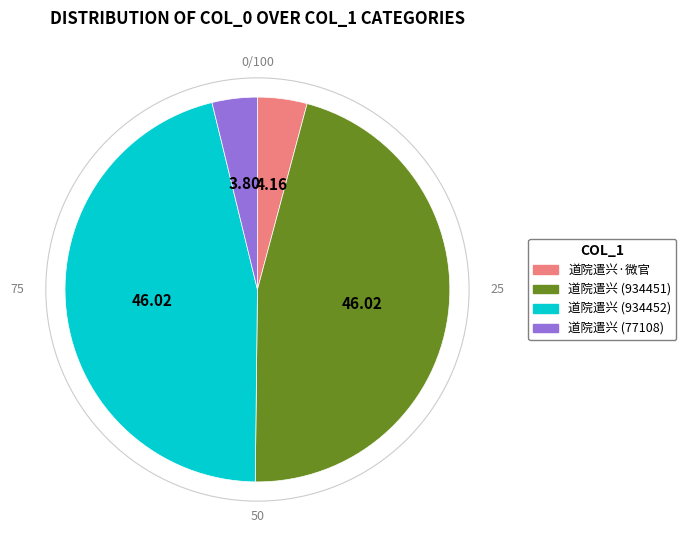

Is there a majority slice in this chart?

No